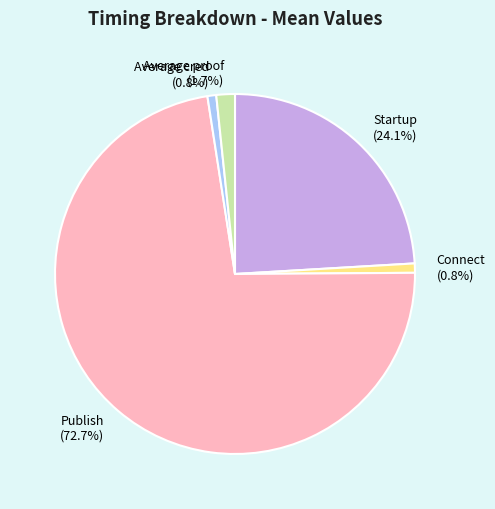

To the nearest percent, what is the difference between the largest and smallest slice percentages?

72%